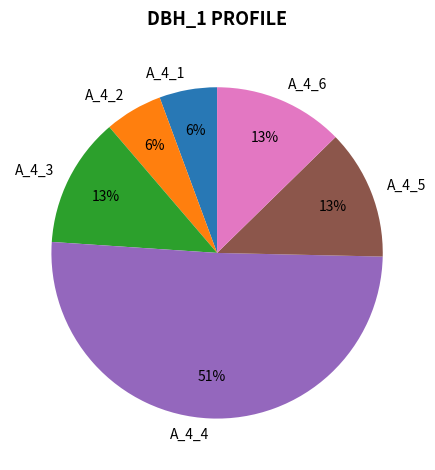

Which category accounts for the majority?

A_4_4